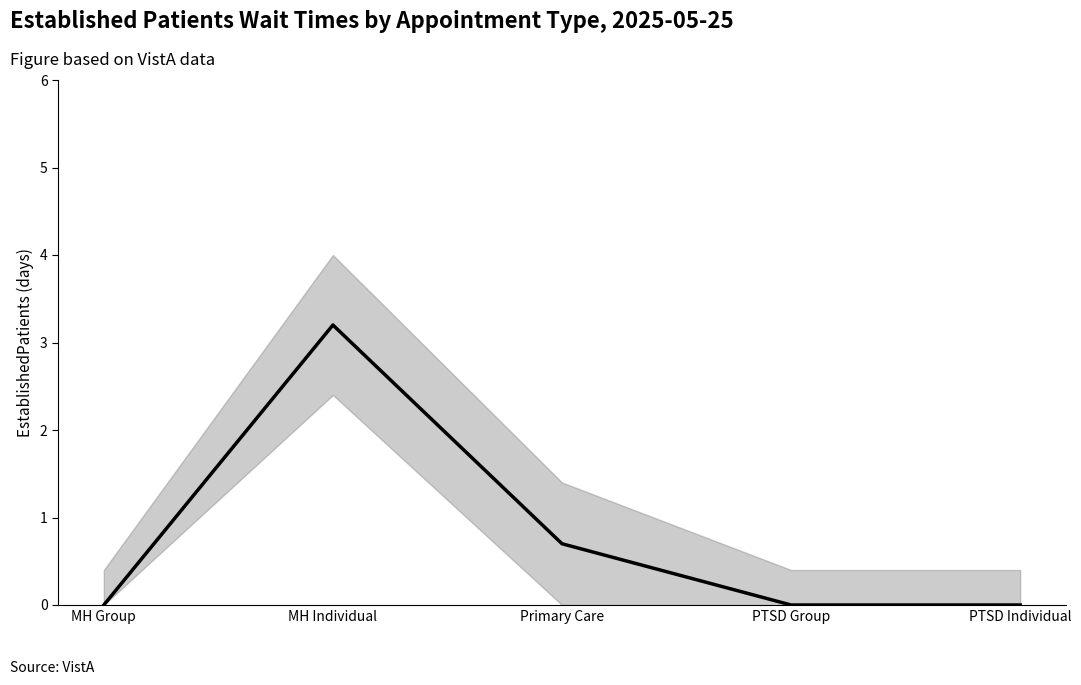

Count the number of data series in this chart.

1